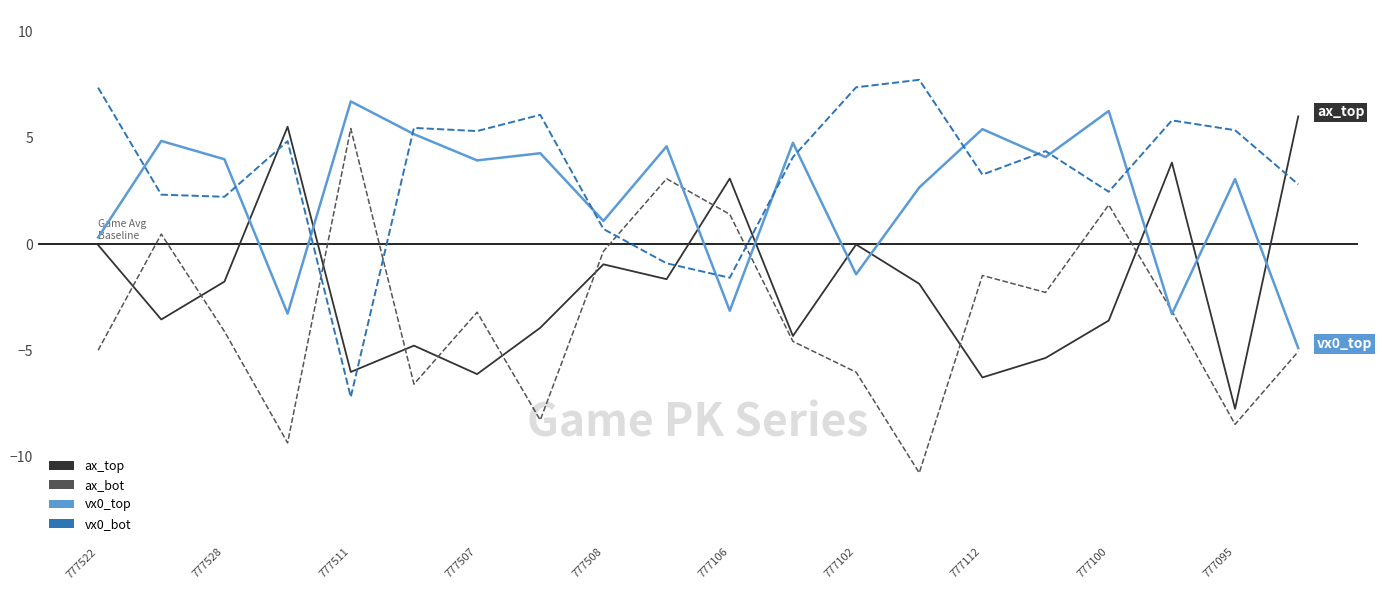

What is the average value of the vx0_bot series?

3.4